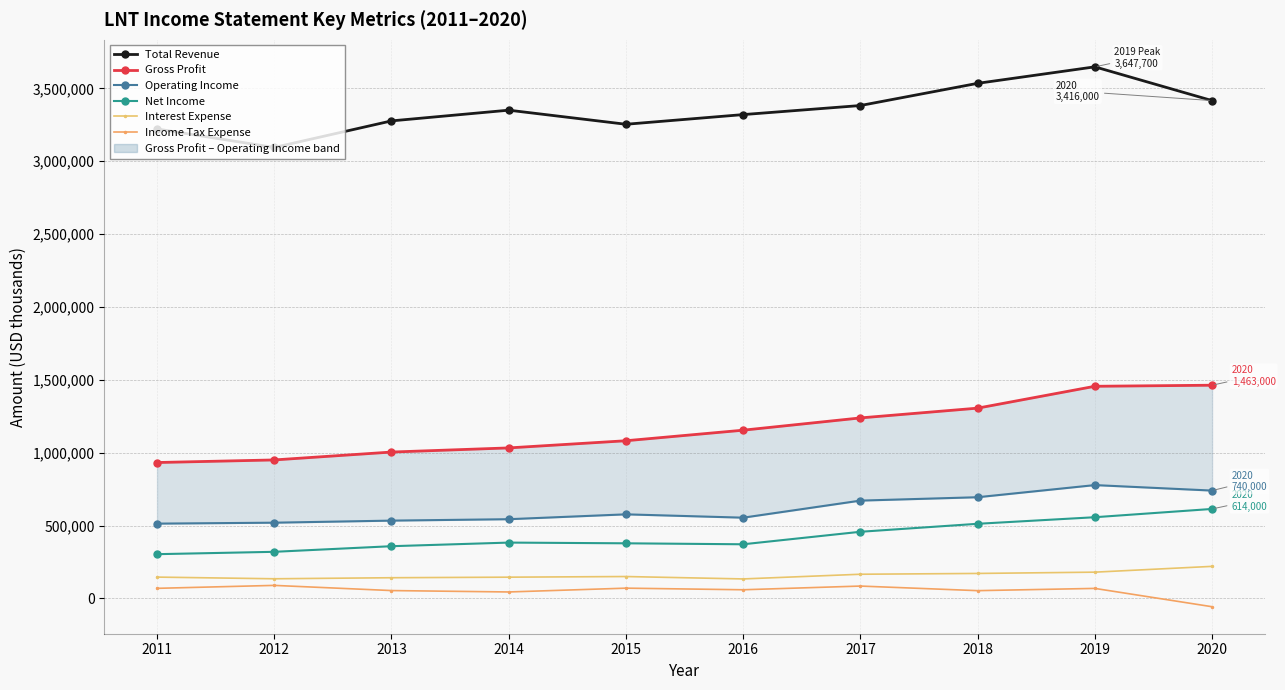

Is the value of Interest Expense at 2017 greater than the value of Income Tax Expense at 2017?

Yes